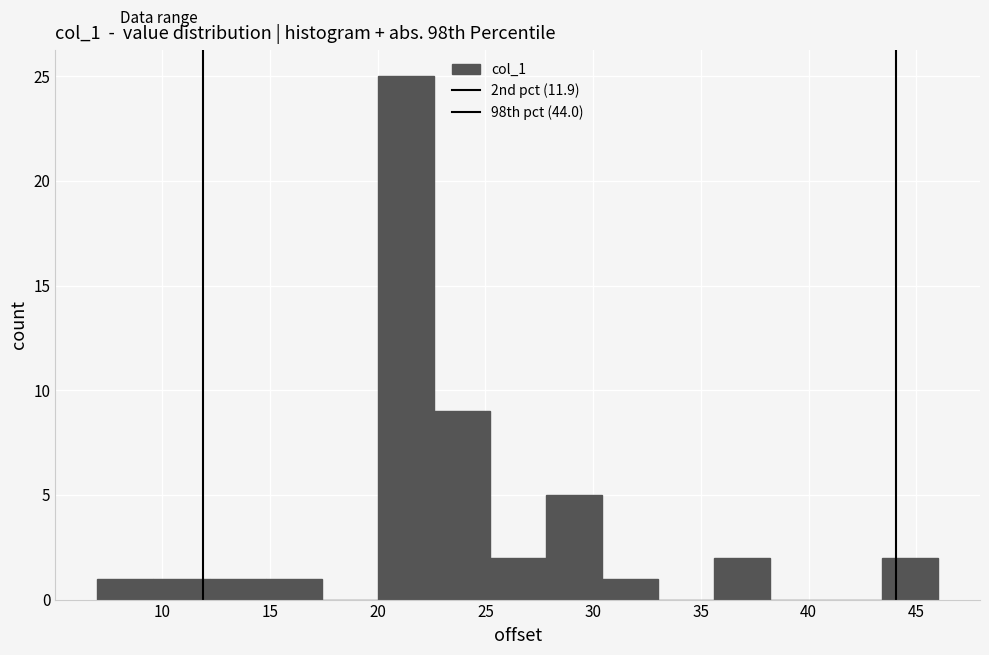

Reading left to right, list every bar in this chart as the range it spans on the x-axis followed by its height. Neither the bar edges nor the heights are printed on the chart, so give them approximately, as read against the axes.

7.0 to 9.6: 1
9.6 to 12.2: 1
12.2 to 14.8: 1
14.8 to 17.4: 1
17.4 to 20.0: 0
20.0 to 22.6: 25
22.6 to 25.2: 9
25.2 to 27.8: 2
27.8 to 30.4: 5
30.4 to 33.0: 1
33.0 to 35.6: 0
35.6 to 38.2: 2
38.2 to 40.8: 0
40.8 to 43.4: 0
43.4 to 46.0: 2